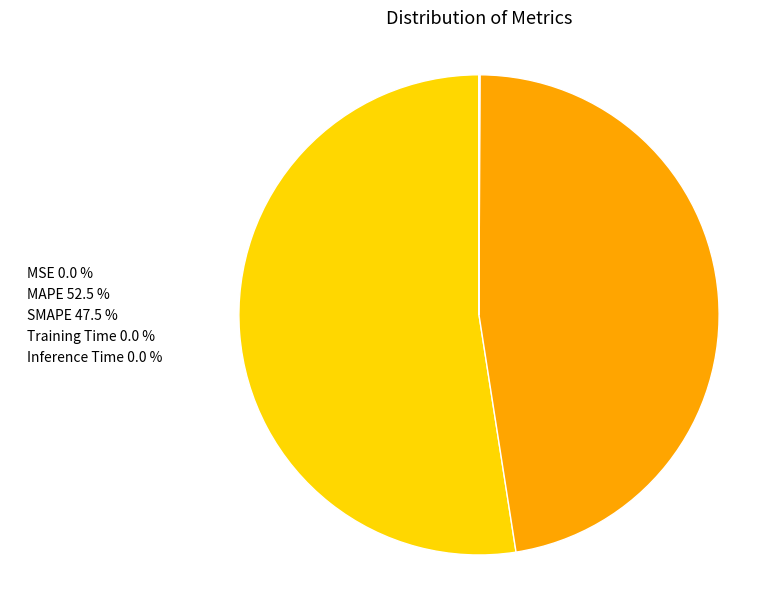

Is there a majority slice in this chart?

Yes